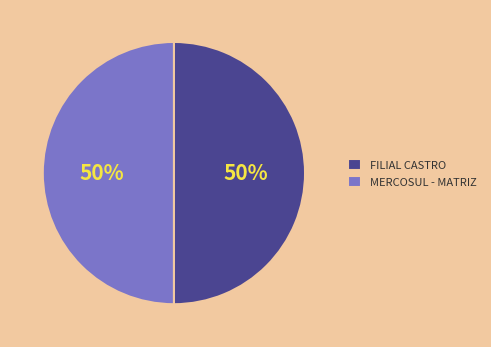

What is the ratio of the value at MERCOSUL - MATRIZ to the value at FILIAL CASTRO?

1.0